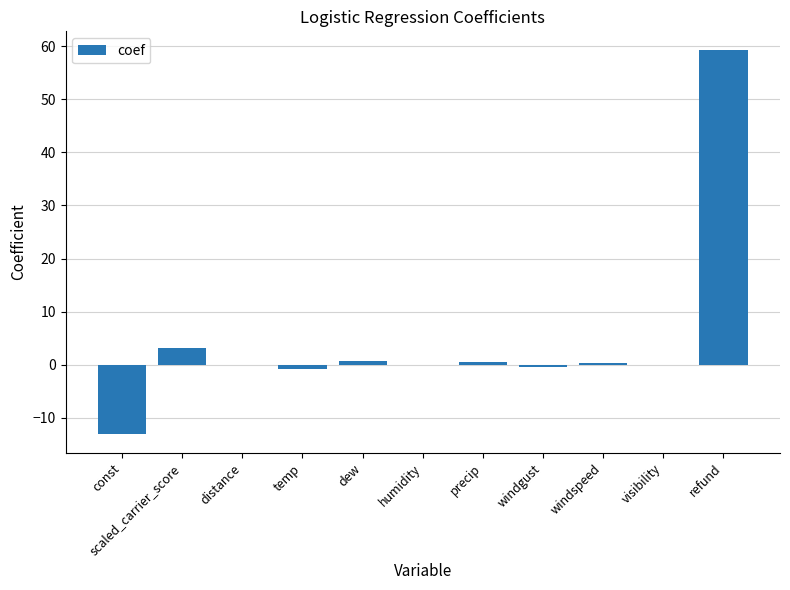

The chart shows a value of 3.1 at scaled_carrier_score. True or false?

True